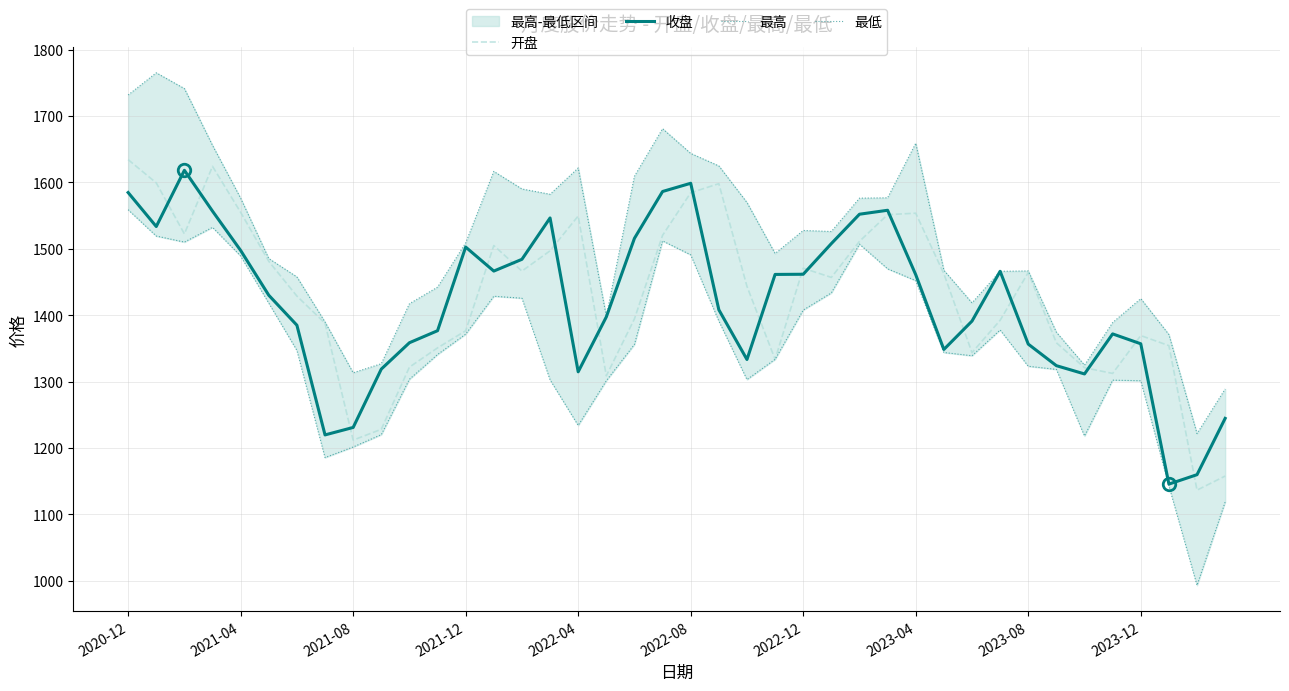

What position from the left is 2020-12?

1